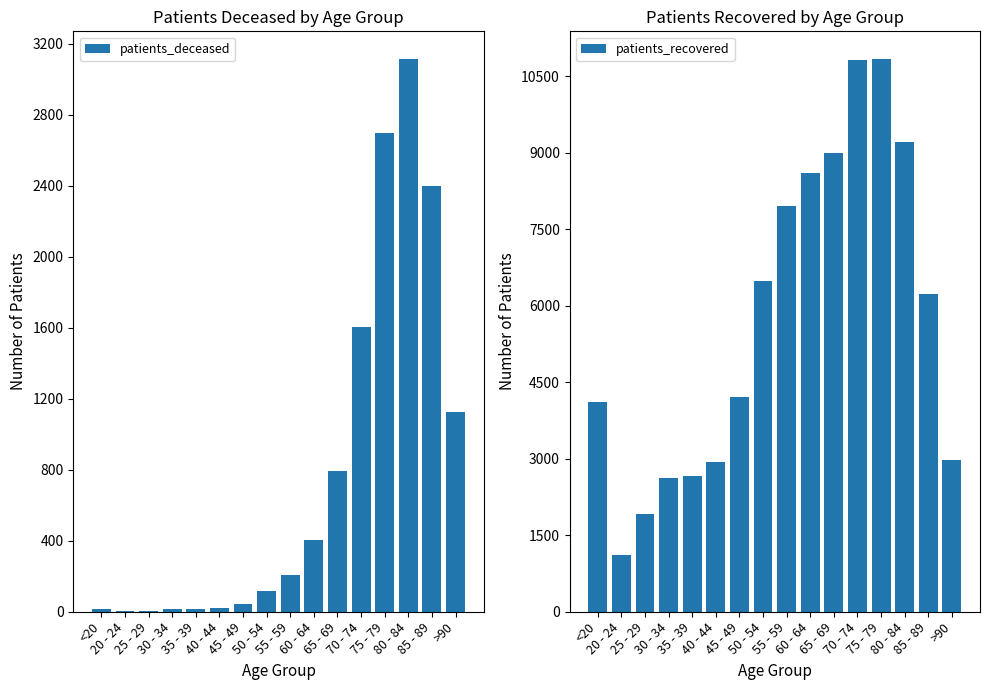

What are all the series names shown in the legend?

patients_deceased, patients_recovered